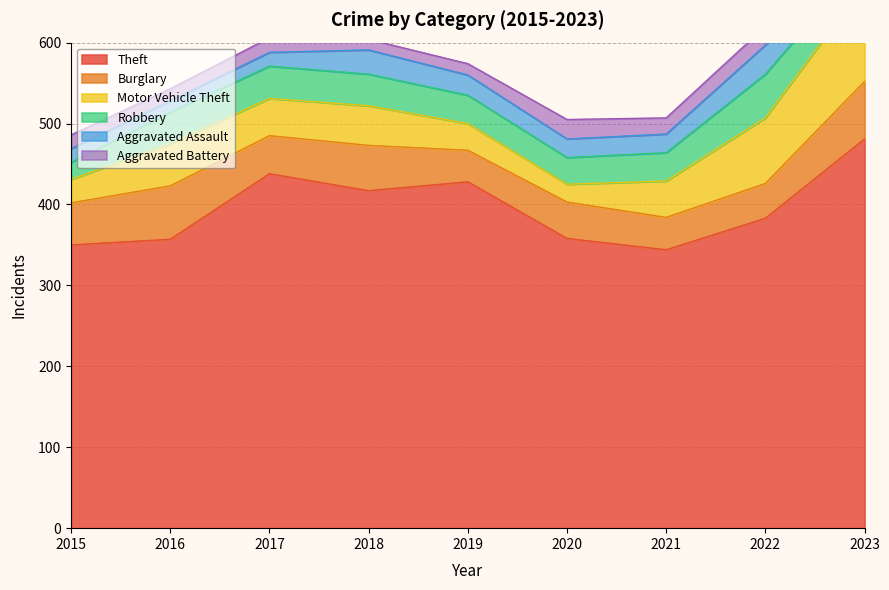

True or false: Burglary and Motor Vehicle Theft cross at least once.

True